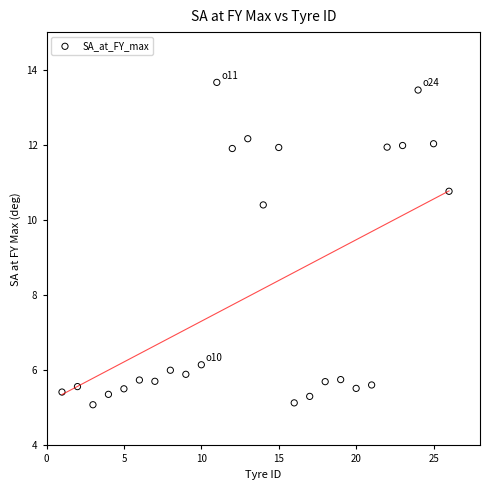

What is the range of X values (max minus min)?

25.0